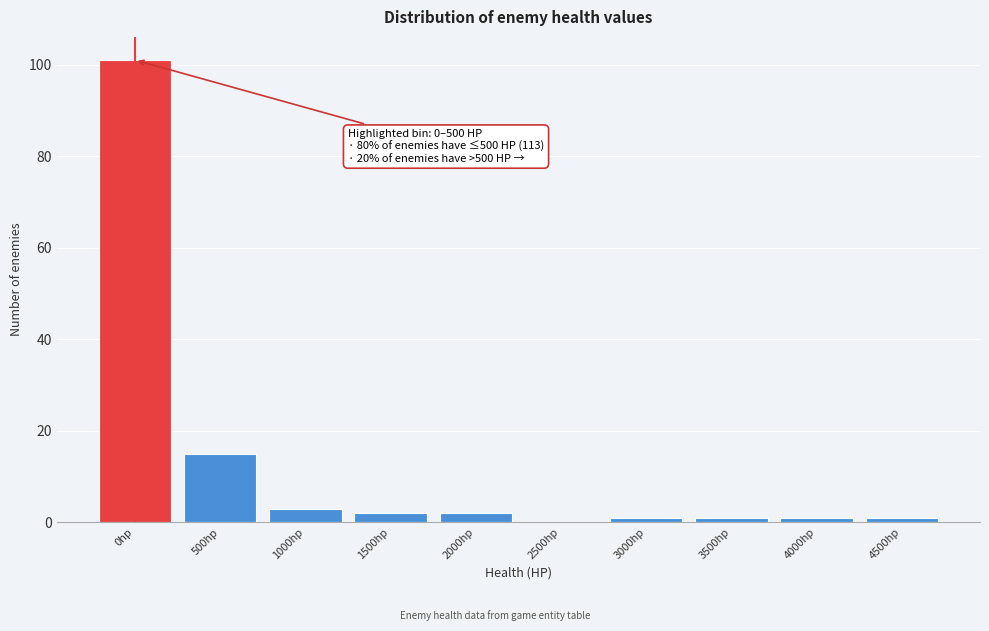

Reading right to left, list all the values displayed in this chart.

4500hp=1	4000hp=1	3500hp=1	3000hp=1	2500hp=0	2000hp=2	1500hp=2	1000hp=3	500hp=15	0hp=101